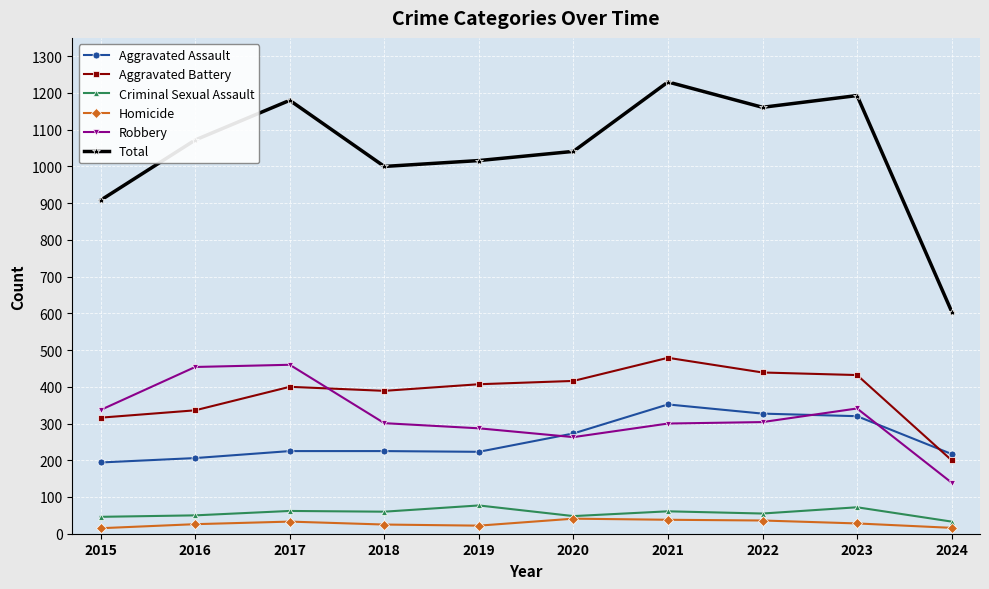

Count the number of categories in the chart.

10